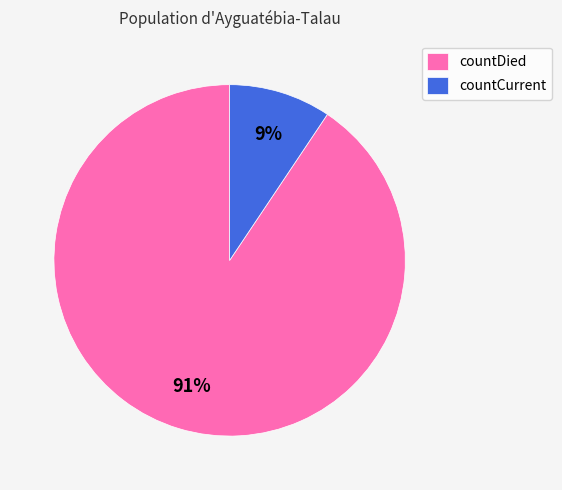

To the nearest percent, what is the average slice percentage?

50%